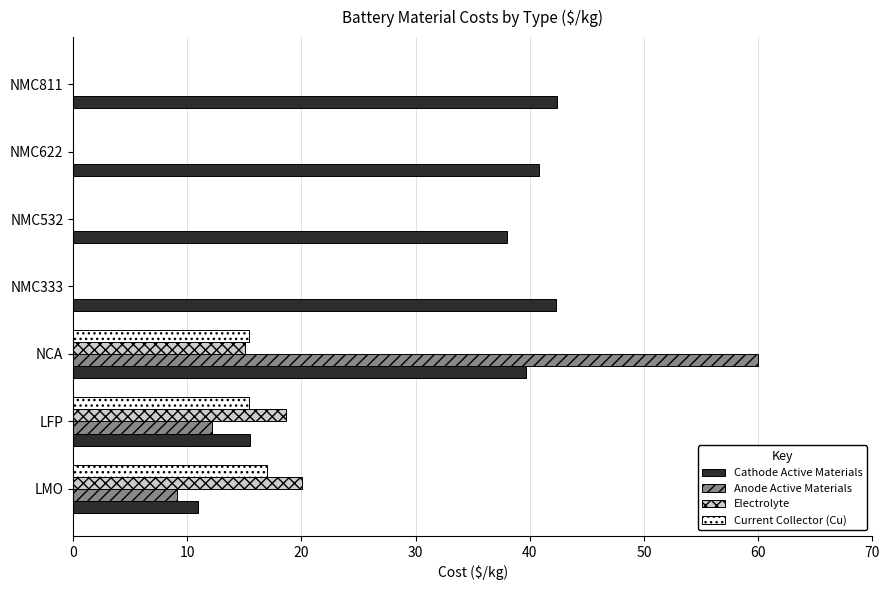

True or false: Anode Active Materials has a value of -30.6 at NMC811.

False